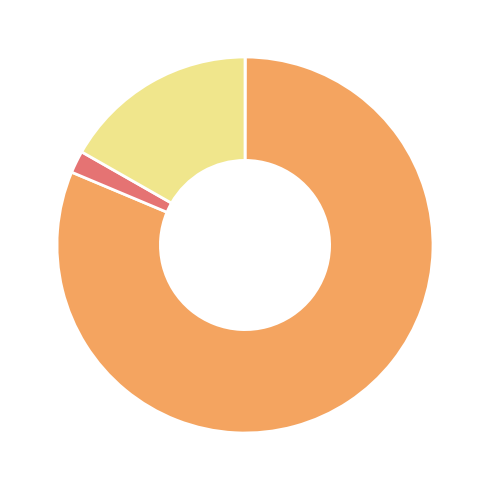

Is there any slice that represents more than half of the pie?

Yes